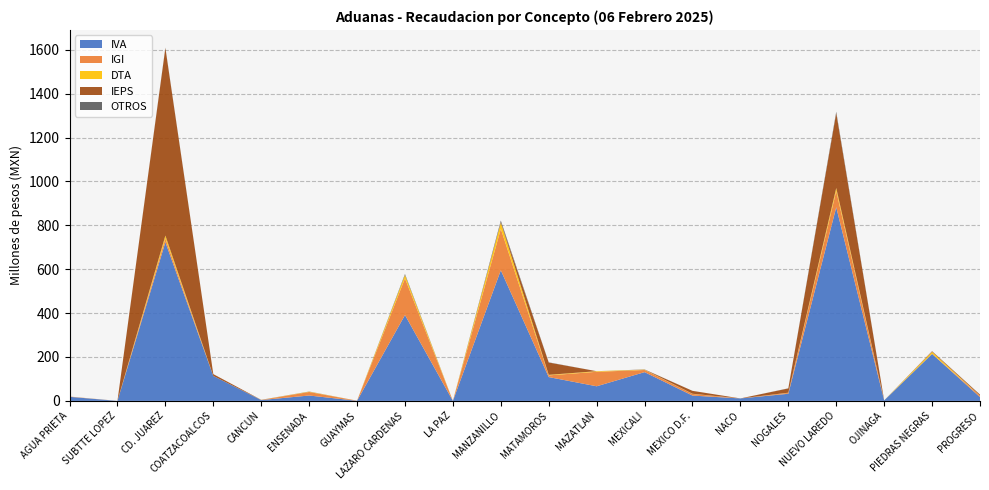

Reading left to right, extract all data points from this chart.

IVA: AGUA PRIETA=18545090	SUBTTE LOPEZ=42506	CD. JUAREZ=723000149	COATZACOALCOS=113562983	CANCUN=3830687	ENSENADA=24505301	GUAYMAS=562923	LAZARO CARDENAS=391110804	LA PAZ=50812	MANZANILLO=595054667	MATAMOROS=108522782	MAZATLAN=66561763	MEXICALI=131047136	MEXICO D.F.=24209295	NACO=11249264	NOGALES=32462068	NUEVO LAREDO=882116239	OJINAGA=2243530	PIEDRAS NEGRAS=214018341	PROGRESO=17188214
IGI: AGUA PRIETA=1170150	SUBTTE LOPEZ=15831	CD. JUAREZ=17155063	COATZACOALCOS=47071	CANCUN=353117	ENSENADA=16118595	GUAYMAS=352236	LAZARO CARDENAS=167016853	LA PAZ=0	MANZANILLO=188568319	MATAMOROS=7681132	MAZATLAN=66010801	MEXICALI=9753857	MEXICO D.F.=7529460	NACO=2917	NOGALES=4085025	NUEVO LAREDO=74272970	OJINAGA=17787	PIEDRAS NEGRAS=718294	PROGRESO=5812589
DTA: AGUA PRIETA=110473	SUBTTE LOPEZ=54872	CD. JUAREZ=13169833	COATZACOALCOS=57364	CANCUN=284510	ENSENADA=1476220	GUAYMAS=26339	LAZARO CARDENAS=15526866	LA PAZ=2518	MANZANILLO=28695623	MATAMOROS=2539379	MAZATLAN=2714324	MEXICALI=1399338	MEXICO D.F.=779126	NACO=5734	NOGALES=780395	NUEVO LAREDO=13542000	OJINAGA=16733	PIEDRAS NEGRAS=8843777	PROGRESO=658809
IEPS: AGUA PRIETA=3311	SUBTTE LOPEZ=0	CD. JUAREZ=854090013	COATZACOALCOS=8341082	CANCUN=433825	ENSENADA=0	GUAYMAS=0	LAZARO CARDENAS=14807	LA PAZ=0	MANZANILLO=2593234	MATAMOROS=56056775	MAZATLAN=0	MEXICALI=546037	MEXICO D.F.=13207831	NACO=0	NOGALES=19414942	NUEVO LAREDO=341345682	OJINAGA=0	PIEDRAS NEGRAS=2523293	PROGRESO=4825941
OTROS: AGUA PRIETA=44927	SUBTTE LOPEZ=18703	CD. JUAREZ=2131917	COATZACOALCOS=8710	CANCUN=35610	ENSENADA=623936	GUAYMAS=41272	LAZARO CARDENAS=4430437	LA PAZ=15290	MANZANILLO=6726009	MATAMOROS=923859	MAZATLAN=23120	MEXICALI=658538	MEXICO D.F.=70408	NACO=3190	NOGALES=567809	NUEVO LAREDO=6188994	OJINAGA=50531	PIEDRAS NEGRAS=451426	PROGRESO=351157